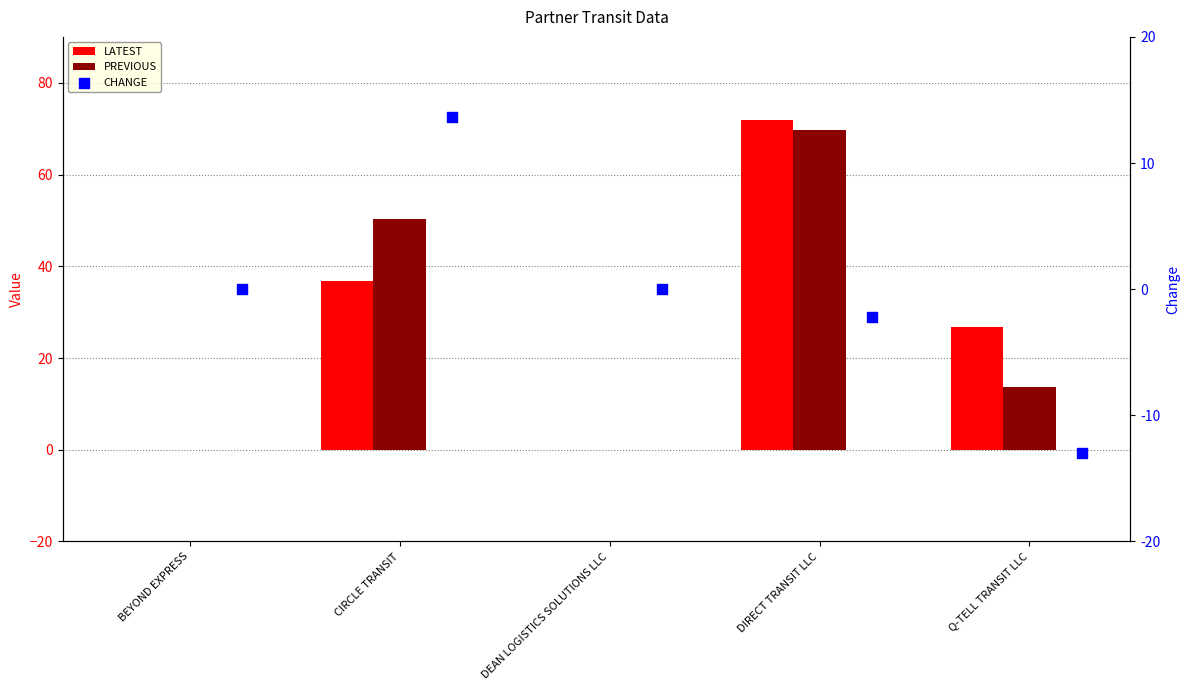

Which series contains the lowest Y value?

CHANGE